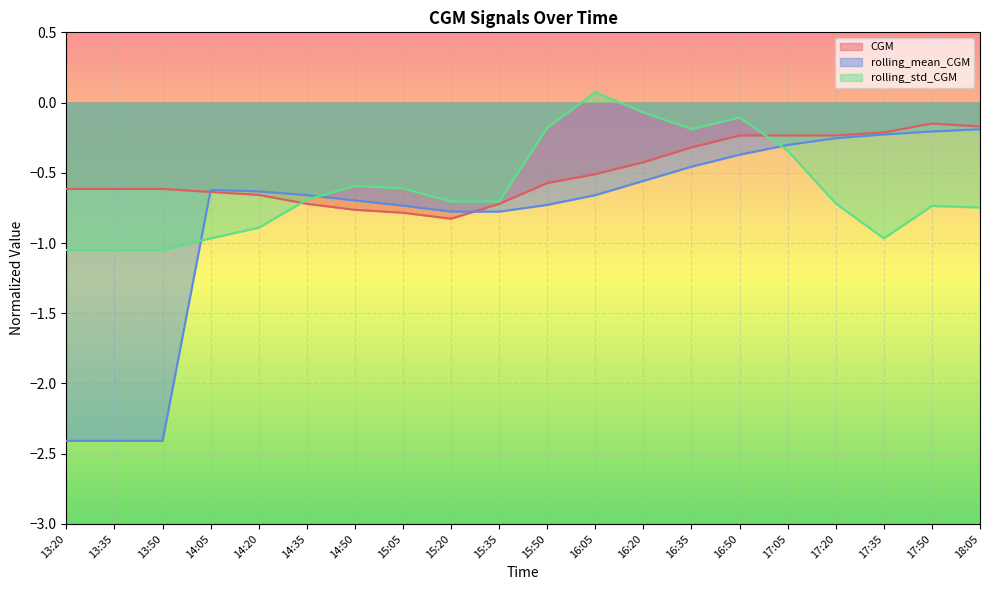

Which category has the highest value in the rolling_mean_CGM series?

18:05